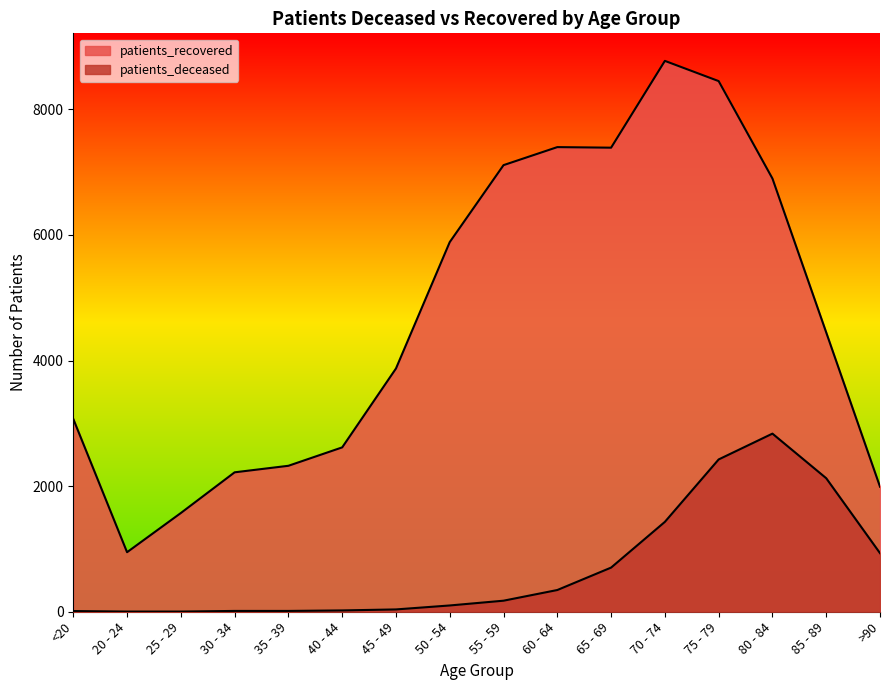

At which label does patients_recovered first exceed 4447?

50 - 54